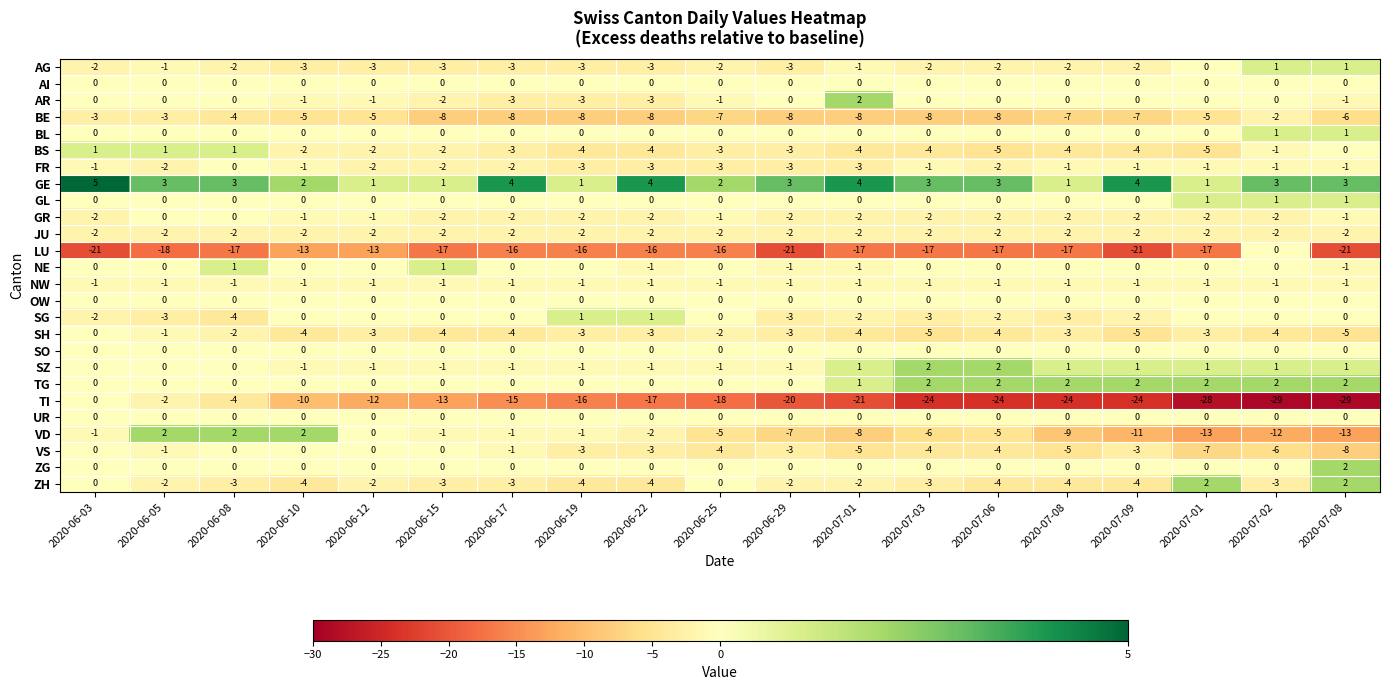

Reading left to right, what are all the values shown in this chart?

AG: 2020-06-03=-2	2020-06-05=-1	2020-06-08=-2	2020-06-10=-3	2020-06-12=-3	2020-06-15=-3	2020-06-17=-3	2020-06-19=-3	2020-06-22=-3	2020-06-25=-2	2020-06-29=-3	2020-07-01=-1	2020-07-03=-2	2020-07-06=-2	2020-07-08=-2	2020-07-09=-2	2020-07-01=0	2020-07-02=1	2020-07-08=1
AI: 2020-06-03=0	2020-06-05=0	2020-06-08=0	2020-06-10=0	2020-06-12=0	2020-06-15=0	2020-06-17=0	2020-06-19=0	2020-06-22=0	2020-06-25=0	2020-06-29=0	2020-07-01=0	2020-07-03=0	2020-07-06=0	2020-07-08=0	2020-07-09=0	2020-07-01=0	2020-07-02=0	2020-07-08=0
AR: 2020-06-03=0	2020-06-05=0	2020-06-08=0	2020-06-10=-1	2020-06-12=-1	2020-06-15=-2	2020-06-17=-3	2020-06-19=-3	2020-06-22=-3	2020-06-25=-1	2020-06-29=0	2020-07-01=2	2020-07-03=0	2020-07-06=0	2020-07-08=0	2020-07-09=0	2020-07-01=0	2020-07-02=0	2020-07-08=-1
BE: 2020-06-03=-3	2020-06-05=-3	2020-06-08=-4	2020-06-10=-5	2020-06-12=-5	2020-06-15=-8	2020-06-17=-8	2020-06-19=-8	2020-06-22=-8	2020-06-25=-7	2020-06-29=-8	2020-07-01=-8	2020-07-03=-8	2020-07-06=-8	2020-07-08=-7	2020-07-09=-7	2020-07-01=-5	2020-07-02=-2	2020-07-08=-6
BL: 2020-06-03=0	2020-06-05=0	2020-06-08=0	2020-06-10=0	2020-06-12=0	2020-06-15=0	2020-06-17=0	2020-06-19=0	2020-06-22=0	2020-06-25=0	2020-06-29=0	2020-07-01=0	2020-07-03=0	2020-07-06=0	2020-07-08=0	2020-07-09=0	2020-07-01=0	2020-07-02=1	2020-07-08=1
BS: 2020-06-03=1	2020-06-05=1	2020-06-08=1	2020-06-10=-2	2020-06-12=-2	2020-06-15=-2	2020-06-17=-3	2020-06-19=-4	2020-06-22=-4	2020-06-25=-3	2020-06-29=-3	2020-07-01=-4	2020-07-03=-4	2020-07-06=-5	2020-07-08=-4	2020-07-09=-4	2020-07-01=-5	2020-07-02=-1	2020-07-08=0
FR: 2020-06-03=-1	2020-06-05=-2	2020-06-08=0	2020-06-10=-1	2020-06-12=-2	2020-06-15=-2	2020-06-17=-2	2020-06-19=-3	2020-06-22=-3	2020-06-25=-3	2020-06-29=-3	2020-07-01=-3	2020-07-03=-1	2020-07-06=-2	2020-07-08=-1	2020-07-09=-1	2020-07-01=-1	2020-07-02=-1	2020-07-08=-1
GE: 2020-06-03=5	2020-06-05=3	2020-06-08=3	2020-06-10=2	2020-06-12=1	2020-06-15=1	2020-06-17=4	2020-06-19=1	2020-06-22=4	2020-06-25=2	2020-06-29=3	2020-07-01=4	2020-07-03=3	2020-07-06=3	2020-07-08=1	2020-07-09=4	2020-07-01=1	2020-07-02=3	2020-07-08=3
GL: 2020-06-03=0	2020-06-05=0	2020-06-08=0	2020-06-10=0	2020-06-12=0	2020-06-15=0	2020-06-17=0	2020-06-19=0	2020-06-22=0	2020-06-25=0	2020-06-29=0	2020-07-01=0	2020-07-03=0	2020-07-06=0	2020-07-08=0	2020-07-09=0	2020-07-01=1	2020-07-02=1	2020-07-08=1
GR: 2020-06-03=-2	2020-06-05=0	2020-06-08=0	2020-06-10=-1	2020-06-12=-1	2020-06-15=-2	2020-06-17=-2	2020-06-19=-2	2020-06-22=-2	2020-06-25=-1	2020-06-29=-2	2020-07-01=-2	2020-07-03=-2	2020-07-06=-2	2020-07-08=-2	2020-07-09=-2	2020-07-01=-2	2020-07-02=-2	2020-07-08=-1
JU: 2020-06-03=-2	2020-06-05=-2	2020-06-08=-2	2020-06-10=-2	2020-06-12=-2	2020-06-15=-2	2020-06-17=-2	2020-06-19=-2	2020-06-22=-2	2020-06-25=-2	2020-06-29=-2	2020-07-01=-2	2020-07-03=-2	2020-07-06=-2	2020-07-08=-2	2020-07-09=-2	2020-07-01=-2	2020-07-02=-2	2020-07-08=-2
LU: 2020-06-03=-21	2020-06-05=-18	2020-06-08=-17	2020-06-10=-13	2020-06-12=-13	2020-06-15=-17	2020-06-17=-16	2020-06-19=-16	2020-06-22=-16	2020-06-25=-16	2020-06-29=-21	2020-07-01=-17	2020-07-03=-17	2020-07-06=-17	2020-07-08=-17	2020-07-09=-21	2020-07-01=-17	2020-07-02=0	2020-07-08=-21
NE: 2020-06-03=0	2020-06-05=0	2020-06-08=1	2020-06-10=0	2020-06-12=0	2020-06-15=1	2020-06-17=0	2020-06-19=0	2020-06-22=-1	2020-06-25=0	2020-06-29=-1	2020-07-01=-1	2020-07-03=0	2020-07-06=0	2020-07-08=0	2020-07-09=0	2020-07-01=0	2020-07-02=0	2020-07-08=-1
NW: 2020-06-03=-1	2020-06-05=-1	2020-06-08=-1	2020-06-10=-1	2020-06-12=-1	2020-06-15=-1	2020-06-17=-1	2020-06-19=-1	2020-06-22=-1	2020-06-25=-1	2020-06-29=-1	2020-07-01=-1	2020-07-03=-1	2020-07-06=-1	2020-07-08=-1	2020-07-09=-1	2020-07-01=-1	2020-07-02=-1	2020-07-08=-1
OW: 2020-06-03=0	2020-06-05=0	2020-06-08=0	2020-06-10=0	2020-06-12=0	2020-06-15=0	2020-06-17=0	2020-06-19=0	2020-06-22=0	2020-06-25=0	2020-06-29=0	2020-07-01=0	2020-07-03=0	2020-07-06=0	2020-07-08=0	2020-07-09=0	2020-07-01=0	2020-07-02=0	2020-07-08=0
SG: 2020-06-03=-2	2020-06-05=-3	2020-06-08=-4	2020-06-10=0	2020-06-12=0	2020-06-15=0	2020-06-17=0	2020-06-19=1	2020-06-22=1	2020-06-25=0	2020-06-29=-3	2020-07-01=-2	2020-07-03=-3	2020-07-06=-2	2020-07-08=-3	2020-07-09=-2	2020-07-01=0	2020-07-02=0	2020-07-08=0
SH: 2020-06-03=0	2020-06-05=-1	2020-06-08=-2	2020-06-10=-4	2020-06-12=-3	2020-06-15=-4	2020-06-17=-4	2020-06-19=-3	2020-06-22=-3	2020-06-25=-2	2020-06-29=-3	2020-07-01=-4	2020-07-03=-5	2020-07-06=-4	2020-07-08=-3	2020-07-09=-5	2020-07-01=-3	2020-07-02=-4	2020-07-08=-5
SO: 2020-06-03=0	2020-06-05=0	2020-06-08=0	2020-06-10=0	2020-06-12=0	2020-06-15=0	2020-06-17=0	2020-06-19=0	2020-06-22=0	2020-06-25=0	2020-06-29=0	2020-07-01=0	2020-07-03=0	2020-07-06=0	2020-07-08=0	2020-07-09=0	2020-07-01=0	2020-07-02=0	2020-07-08=0
SZ: 2020-06-03=0	2020-06-05=0	2020-06-08=0	2020-06-10=-1	2020-06-12=-1	2020-06-15=-1	2020-06-17=-1	2020-06-19=-1	2020-06-22=-1	2020-06-25=-1	2020-06-29=-1	2020-07-01=1	2020-07-03=2	2020-07-06=2	2020-07-08=1	2020-07-09=1	2020-07-01=1	2020-07-02=1	2020-07-08=1
TG: 2020-06-03=0	2020-06-05=0	2020-06-08=0	2020-06-10=0	2020-06-12=0	2020-06-15=0	2020-06-17=0	2020-06-19=0	2020-06-22=0	2020-06-25=0	2020-06-29=0	2020-07-01=1	2020-07-03=2	2020-07-06=2	2020-07-08=2	2020-07-09=2	2020-07-01=2	2020-07-02=2	2020-07-08=2
TI: 2020-06-03=0	2020-06-05=-2	2020-06-08=-4	2020-06-10=-10	2020-06-12=-12	2020-06-15=-13	2020-06-17=-15	2020-06-19=-16	2020-06-22=-17	2020-06-25=-18	2020-06-29=-20	2020-07-01=-21	2020-07-03=-24	2020-07-06=-24	2020-07-08=-24	2020-07-09=-24	2020-07-01=-28	2020-07-02=-29	2020-07-08=-29
UR: 2020-06-03=0	2020-06-05=0	2020-06-08=0	2020-06-10=0	2020-06-12=0	2020-06-15=0	2020-06-17=0	2020-06-19=0	2020-06-22=0	2020-06-25=0	2020-06-29=0	2020-07-01=0	2020-07-03=0	2020-07-06=0	2020-07-08=0	2020-07-09=0	2020-07-01=0	2020-07-02=0	2020-07-08=0
VD: 2020-06-03=-1	2020-06-05=2	2020-06-08=2	2020-06-10=2	2020-06-12=0	2020-06-15=-1	2020-06-17=-1	2020-06-19=-1	2020-06-22=-2	2020-06-25=-5	2020-06-29=-7	2020-07-01=-8	2020-07-03=-6	2020-07-06=-5	2020-07-08=-9	2020-07-09=-11	2020-07-01=-13	2020-07-02=-12	2020-07-08=-13
VS: 2020-06-03=0	2020-06-05=-1	2020-06-08=0	2020-06-10=0	2020-06-12=0	2020-06-15=0	2020-06-17=-1	2020-06-19=-3	2020-06-22=-3	2020-06-25=-4	2020-06-29=-3	2020-07-01=-5	2020-07-03=-4	2020-07-06=-4	2020-07-08=-5	2020-07-09=-3	2020-07-01=-7	2020-07-02=-6	2020-07-08=-8
ZG: 2020-06-03=0	2020-06-05=0	2020-06-08=0	2020-06-10=0	2020-06-12=0	2020-06-15=0	2020-06-17=0	2020-06-19=0	2020-06-22=0	2020-06-25=0	2020-06-29=0	2020-07-01=0	2020-07-03=0	2020-07-06=0	2020-07-08=0	2020-07-09=0	2020-07-01=0	2020-07-02=0	2020-07-08=2
ZH: 2020-06-03=0	2020-06-05=-2	2020-06-08=-3	2020-06-10=-4	2020-06-12=-2	2020-06-15=-3	2020-06-17=-3	2020-06-19=-4	2020-06-22=-4	2020-06-25=0	2020-06-29=-2	2020-07-01=-2	2020-07-03=-3	2020-07-06=-4	2020-07-08=-4	2020-07-09=-4	2020-07-01=2	2020-07-02=-3	2020-07-08=2